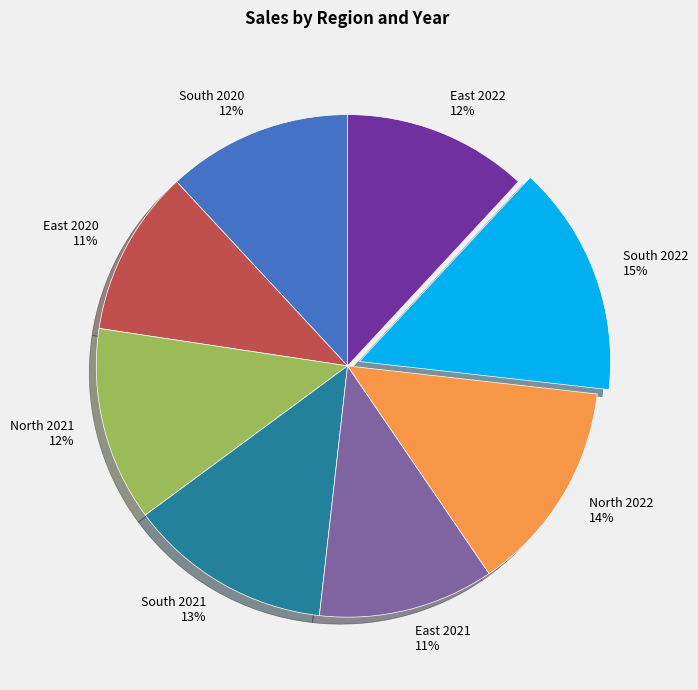

Does South 2021 account for over 50% of the chart?

No